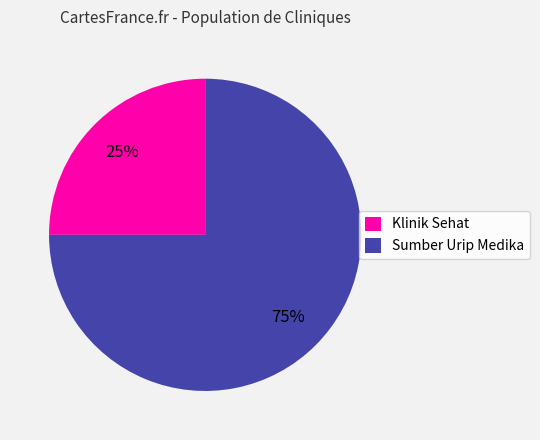

To the nearest percent, what is the average slice percentage?

50%